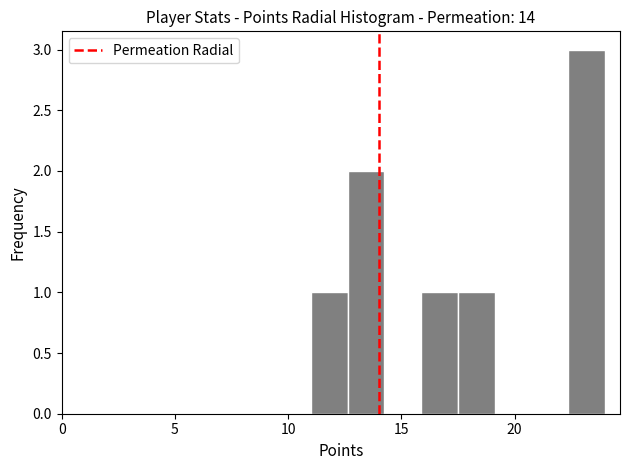

Around what value on the x-axis is the tallest bar? Give the approximate position of its centre, as read against the axis.

23.0